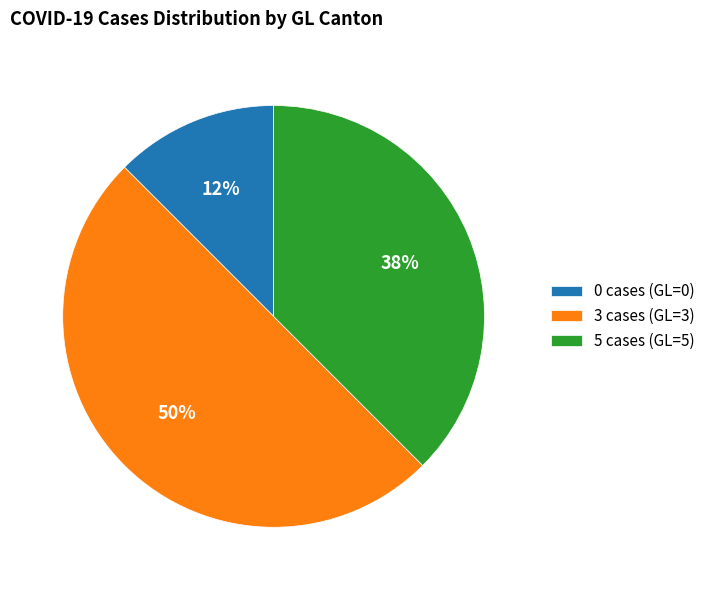

How many segments does this pie chart have?

3